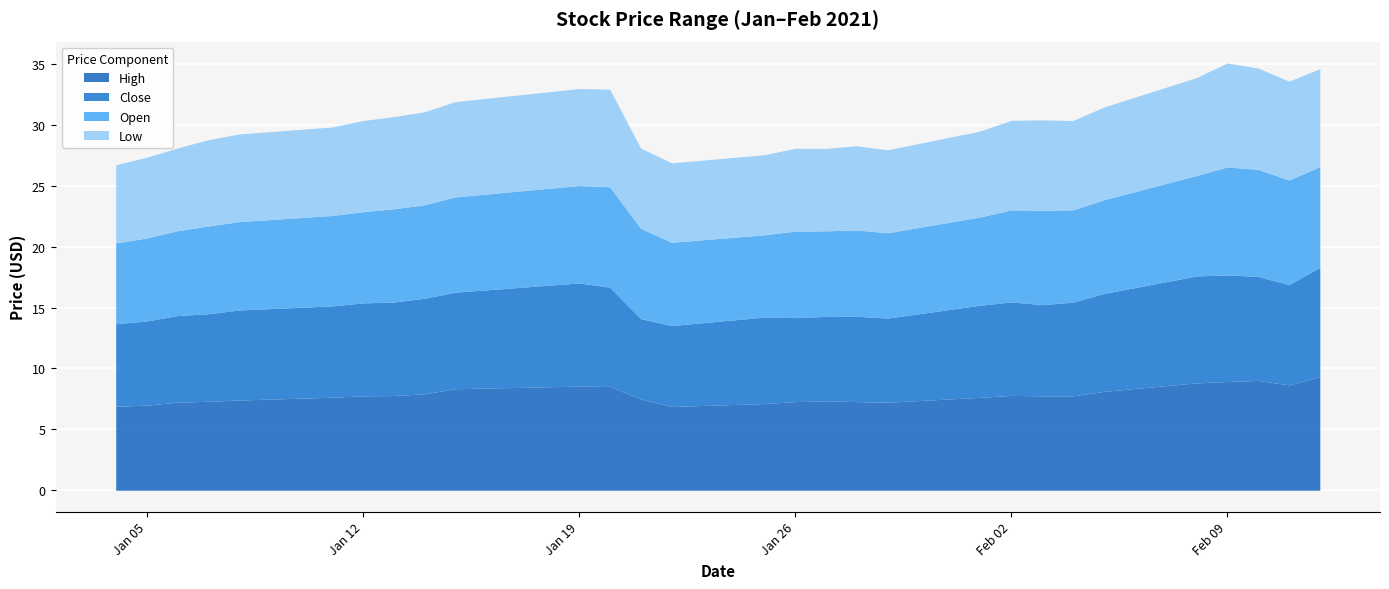

Which category has the highest value in the Low series?

2021-02-09